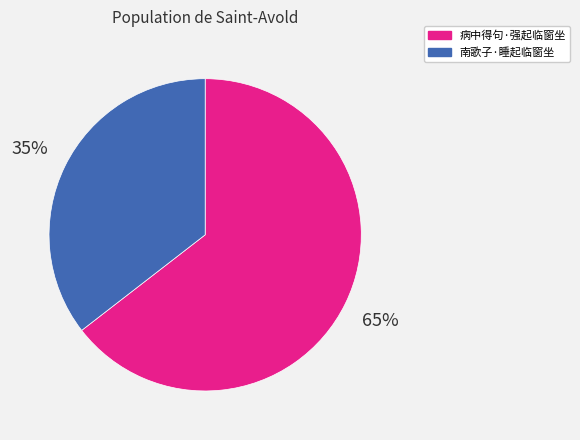

To the nearest percent, what is the average slice percentage?

50%